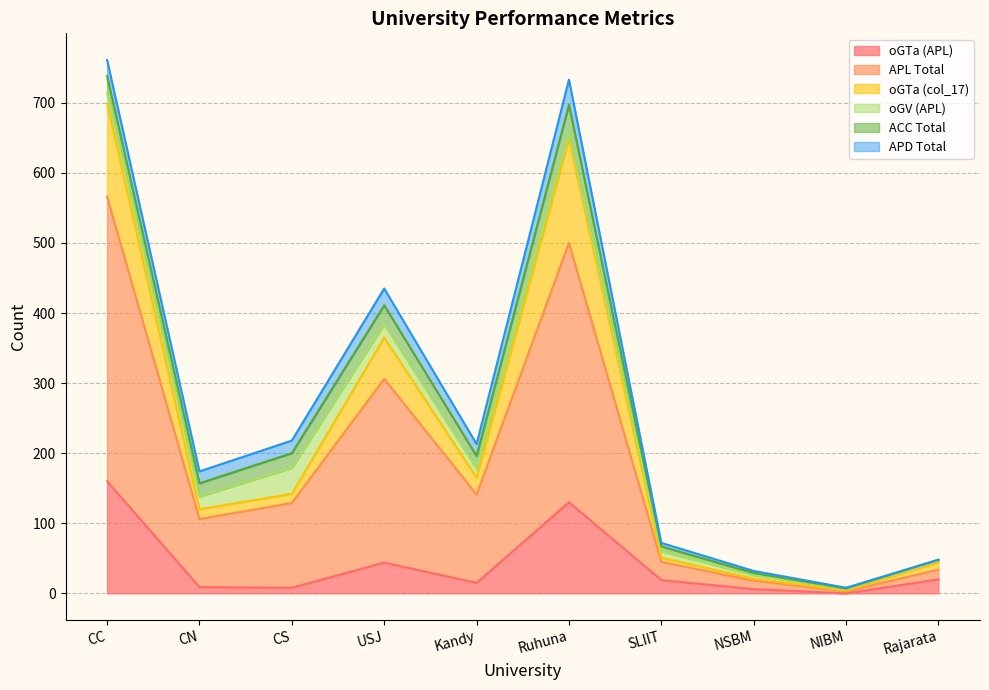

Which category has the lowest value across all series?

NIBM